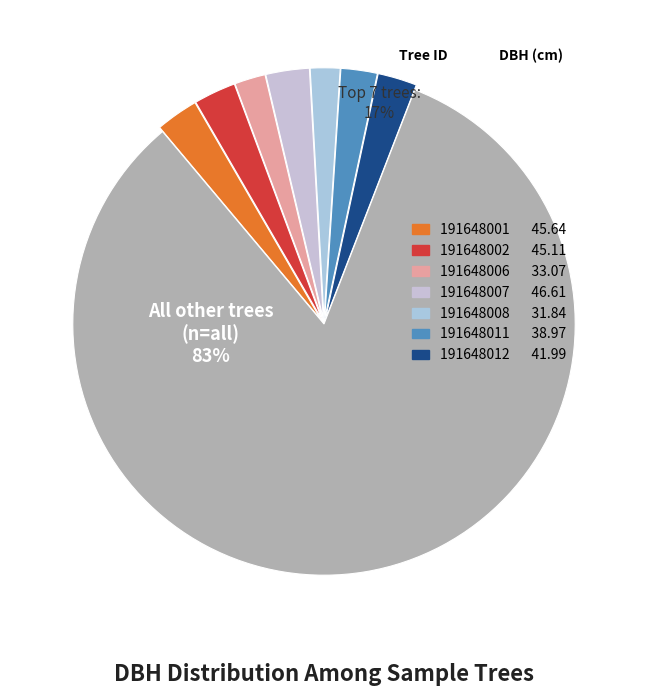

What is the smallest slice in the pie chart?

191648008